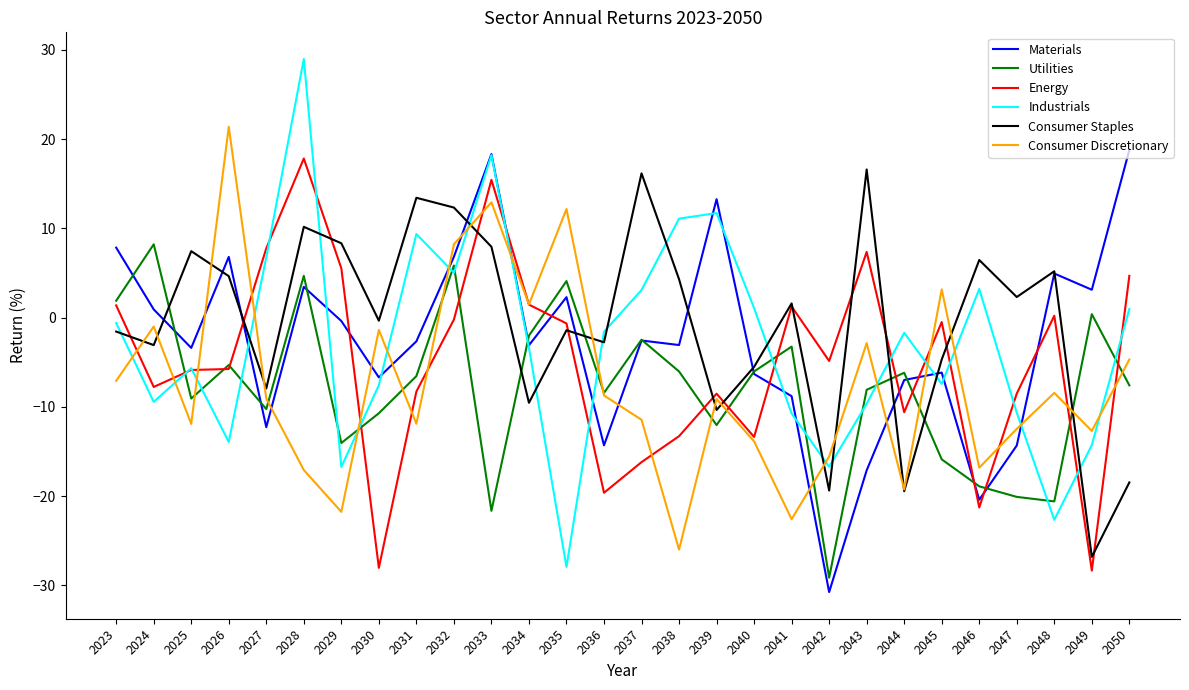

True or false: Materials has more than 0 interior local peaks.

True